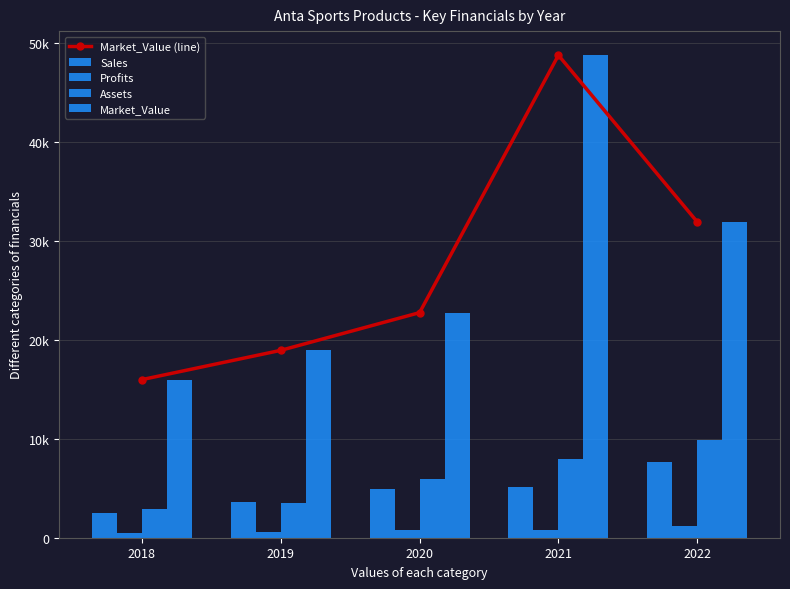

Which category has the lowest value across all series?

2018